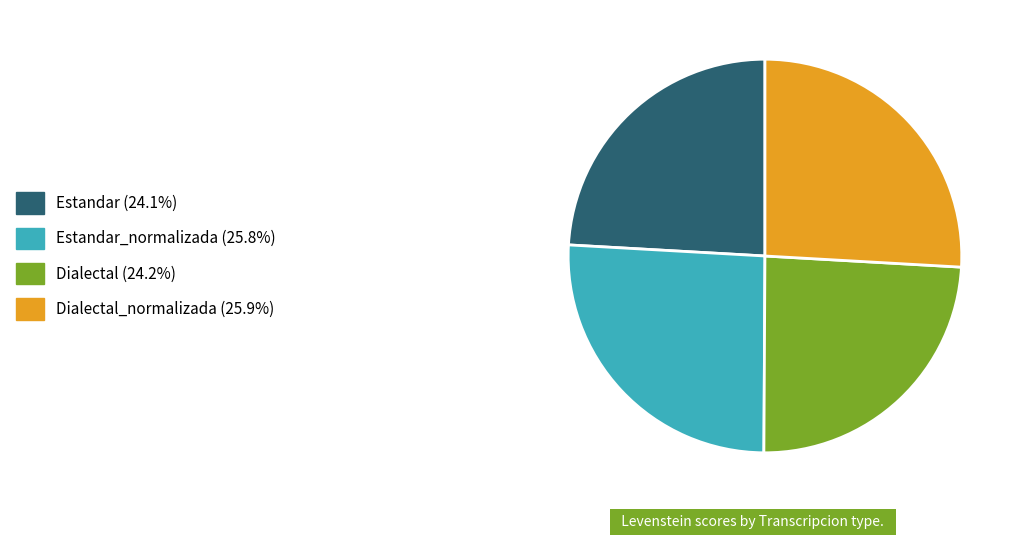

Is there any slice that represents more than half of the pie?

No